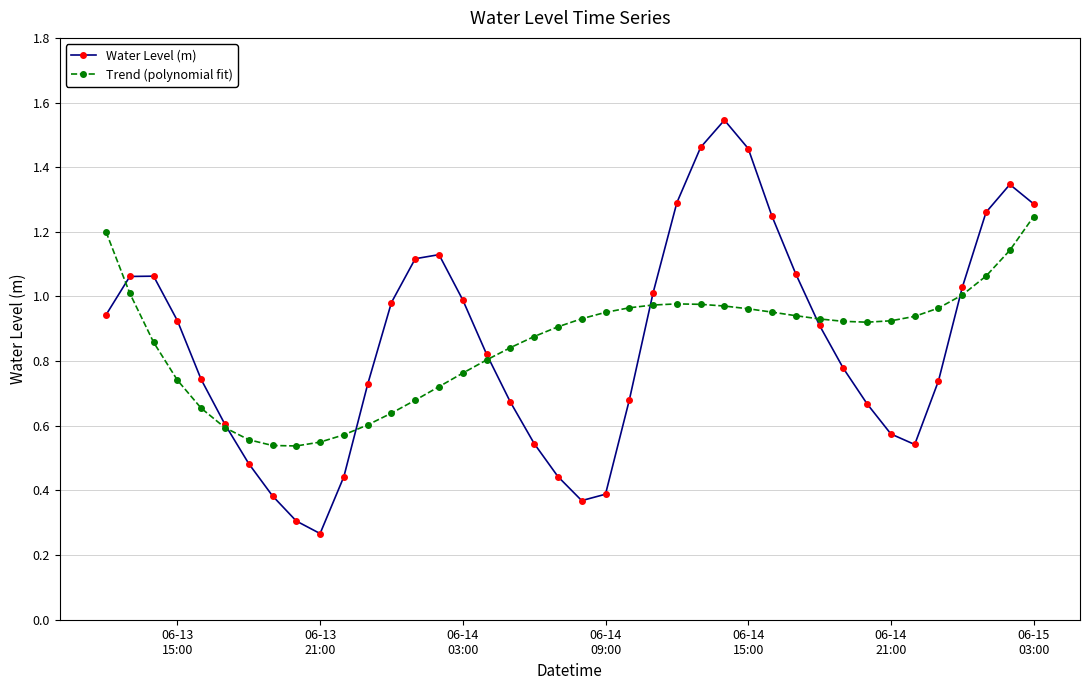

True or false: Water Level (m) has more than 2 interior local peaks.

True